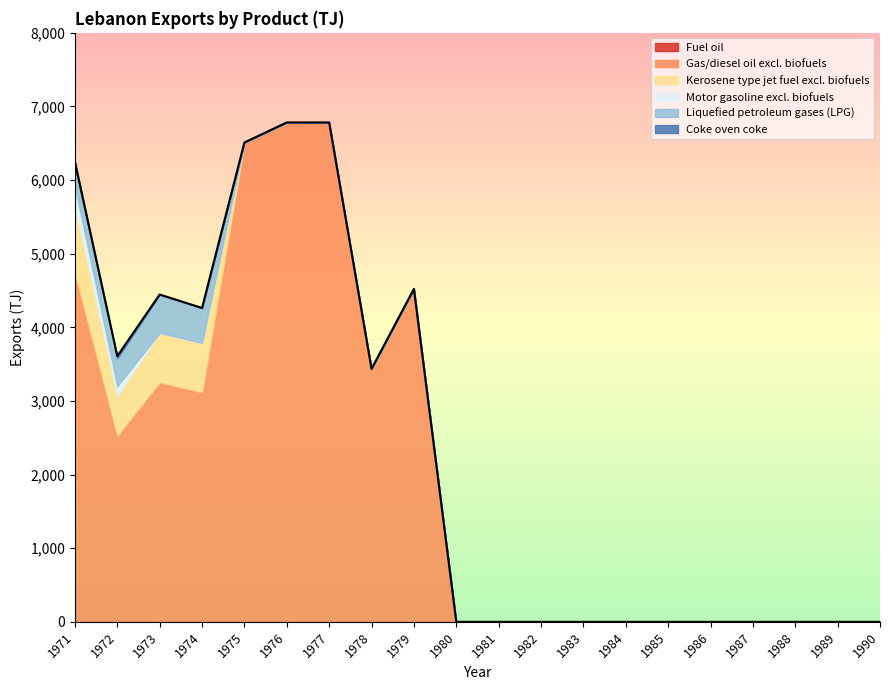

At how many categories does at least one series exceed 3017?

8